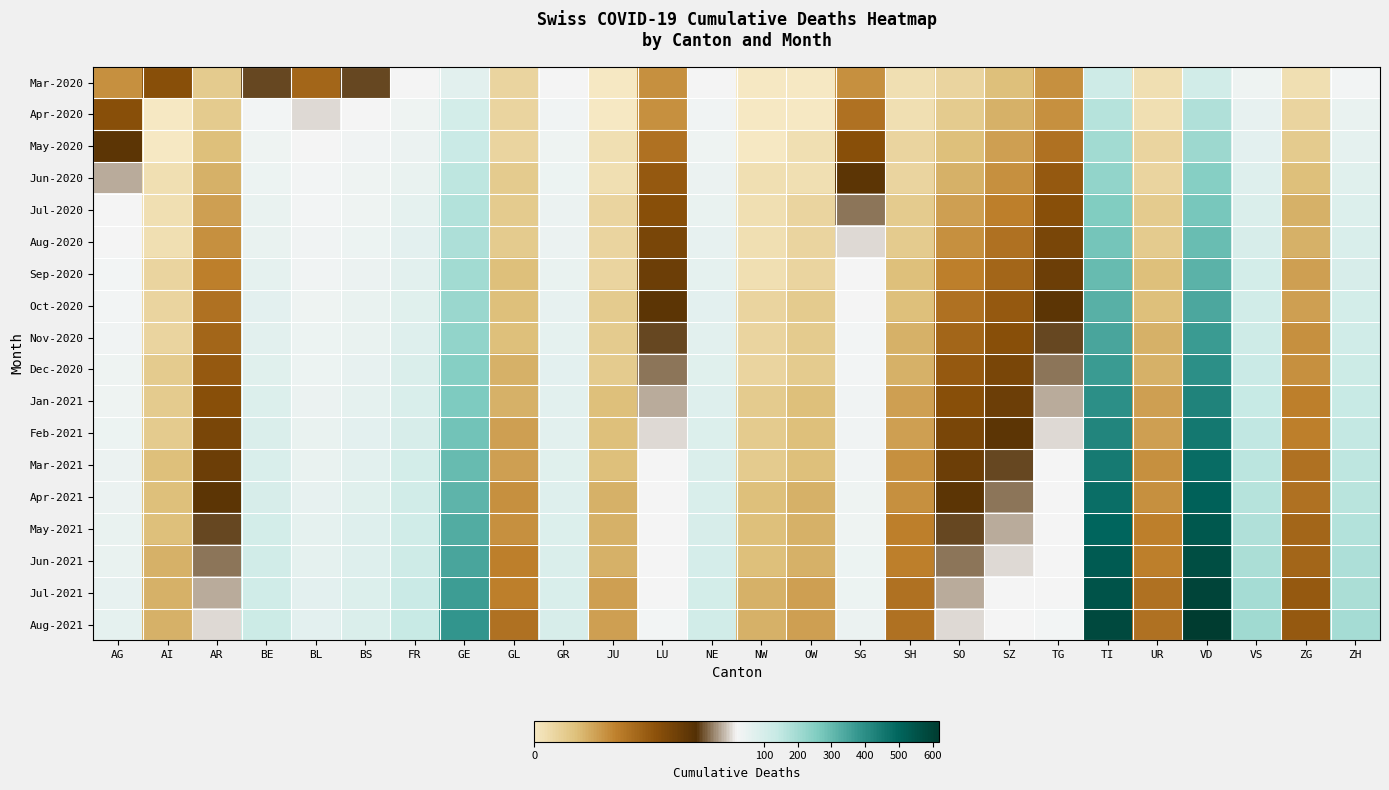

Reading left to right, list all the values displayed in this chart.

Mar-2020: AG=7	AI=12	AR=3	BE=16	BL=10	BS=16	FR=20	GE=68	GL=2	GR=23	JU=0	LU=7	NE=22	NW=0	OW=0	SG=7	SH=1	SO=2	SZ=4	TG=7	TI=120	UR=1	VD=110	VS=37	ZG=1	ZH=27
Apr-2020: AG=12	AI=0	AR=3	BE=28	BL=19	BS=24	FR=37	GE=106	GL=2	GR=30	JU=0	LU=7	NE=30	NW=0	OW=0	SG=9	SH=1	SO=3	SZ=5	TG=7	TI=165	UR=1	VD=175	VS=53	ZG=2	ZH=48
May-2020: AG=15	AI=0	AR=4	BE=35	BL=22	BS=30	FR=45	GE=130	GL=2	GR=35	JU=1	LU=9	NE=38	NW=0	OW=1	SG=12	SH=2	SO=4	SZ=6	TG=9	TI=200	UR=2	VD=210	VS=65	ZG=3	ZH=60
Jun-2020: AG=18	AI=1	AR=5	BE=42	BL=25	BS=35	FR=52	GE=155	GL=3	GR=40	JU=1	LU=11	NE=45	NW=1	OW=1	SG=15	SH=2	SO=5	SZ=7	TG=11	TI=230	UR=2	VD=245	VS=78	ZG=4	ZH=72
Jul-2020: AG=20	AI=1	AR=6	BE=48	BL=28	BS=38	FR=58	GE=170	GL=3	GR=44	JU=2	LU=12	NE=50	NW=1	OW=2	SG=17	SH=3	SO=6	SZ=8	TG=12	TI=255	UR=3	VD=270	VS=88	ZG=5	ZH=82
Aug-2020: AG=22	AI=1	AR=7	BE=52	BL=30	BS=41	FR=63	GE=182	GL=3	GR=47	JU=2	LU=13	NE=54	NW=1	OW=2	SG=19	SH=3	SO=7	SZ=9	TG=13	TI=275	UR=3	VD=292	VS=96	ZG=5	ZH=90
Sep-2020: AG=25	AI=2	AR=8	BE=58	BL=33	BS=45	FR=69	GE=198	GL=4	GR=51	JU=2	LU=14	NE=59	NW=1	OW=2	SG=21	SH=4	SO=8	SZ=10	TG=14	TI=298	UR=4	VD=318	VS=105	ZG=6	ZH=99
Oct-2020: AG=28	AI=2	AR=9	BE=63	BL=36	BS=48	FR=74	GE=212	GL=4	GR=55	JU=3	LU=15	NE=63	NW=2	OW=3	SG=23	SH=4	SO=9	SZ=11	TG=15	TI=320	UR=4	VD=342	VS=113	ZG=6	ZH=107
Nov-2020: AG=31	AI=2	AR=10	BE=69	BL=39	BS=52	FR=80	GE=228	GL=4	GR=59	JU=3	LU=16	NE=68	NW=2	OW=3	SG=25	SH=5	SO=10	SZ=12	TG=16	TI=345	UR=5	VD=368	VS=122	ZG=7	ZH=116
Dec-2020: AG=34	AI=3	AR=11	BE=75	BL=42	BS=56	FR=86	GE=245	GL=5	GR=63	JU=3	LU=17	NE=73	NW=2	OW=3	SG=27	SH=5	SO=11	SZ=13	TG=17	TI=370	UR=5	VD=395	VS=131	ZG=7	ZH=125
Jan-2021: AG=37	AI=3	AR=12	BE=81	BL=45	BS=60	FR=92	GE=262	GL=5	GR=67	JU=4	LU=18	NE=78	NW=3	OW=4	SG=29	SH=6	SO=12	SZ=14	TG=18	TI=396	UR=6	VD=423	VS=140	ZG=8	ZH=134
Feb-2021: AG=40	AI=3	AR=13	BE=87	BL=48	BS=64	FR=98	GE=279	GL=6	GR=71	JU=4	LU=19	NE=83	NW=3	OW=4	SG=31	SH=6	SO=13	SZ=15	TG=19	TI=422	UR=6	VD=451	VS=149	ZG=8	ZH=143
Mar-2021: AG=43	AI=4	AR=14	BE=93	BL=51	BS=68	FR=104	GE=296	GL=6	GR=75	JU=4	LU=20	NE=88	NW=3	OW=4	SG=33	SH=7	SO=14	SZ=16	TG=20	TI=448	UR=7	VD=479	VS=158	ZG=9	ZH=152
Apr-2021: AG=46	AI=4	AR=15	BE=99	BL=54	BS=72	FR=110	GE=313	GL=7	GR=79	JU=5	LU=21	NE=93	NW=4	OW=5	SG=35	SH=7	SO=15	SZ=17	TG=21	TI=474	UR=7	VD=507	VS=167	ZG=9	ZH=161
May-2021: AG=49	AI=4	AR=16	BE=105	BL=57	BS=76	FR=116	GE=330	GL=7	GR=83	JU=5	LU=22	NE=98	NW=4	OW=5	SG=37	SH=8	SO=16	SZ=18	TG=22	TI=500	UR=8	VD=535	VS=176	ZG=10	ZH=170
Jun-2021: AG=52	AI=5	AR=17	BE=111	BL=60	BS=80	FR=122	GE=347	GL=8	GR=87	JU=5	LU=23	NE=103	NW=4	OW=5	SG=39	SH=8	SO=17	SZ=19	TG=23	TI=526	UR=8	VD=563	VS=185	ZG=10	ZH=179
Jul-2021: AG=55	AI=5	AR=18	BE=117	BL=63	BS=84	FR=128	GE=364	GL=8	GR=91	JU=6	LU=24	NE=108	NW=5	OW=6	SG=41	SH=9	SO=18	SZ=20	TG=24	TI=552	UR=9	VD=591	VS=194	ZG=11	ZH=188
Aug-2021: AG=58	AI=5	AR=19	BE=123	BL=66	BS=88	FR=134	GE=381	GL=9	GR=95	JU=6	LU=25	NE=113	NW=5	OW=6	SG=43	SH=9	SO=19	SZ=21	TG=25	TI=578	UR=9	VD=619	VS=203	ZG=11	ZH=197